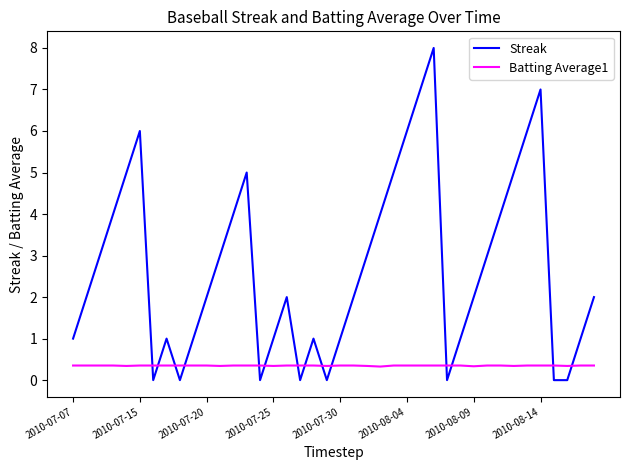

What is the highest value of the Streak series?

8.0